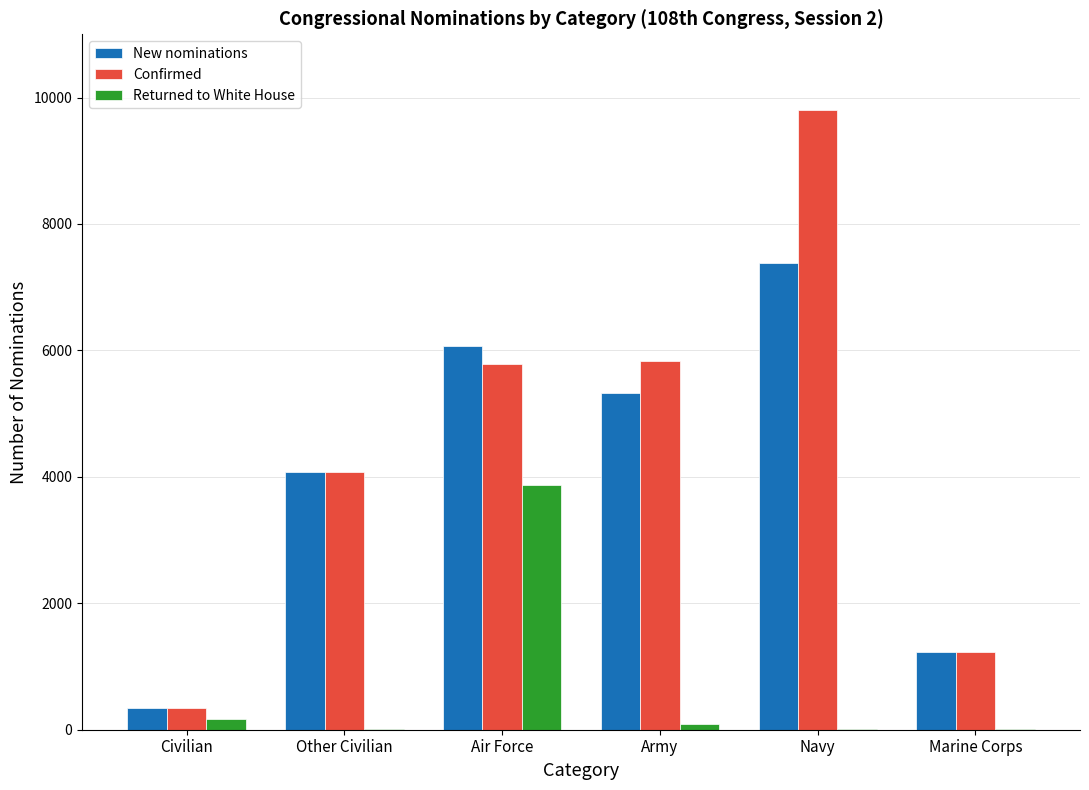

What is the sum of the Returned to White House values at Civilian and Navy?

190